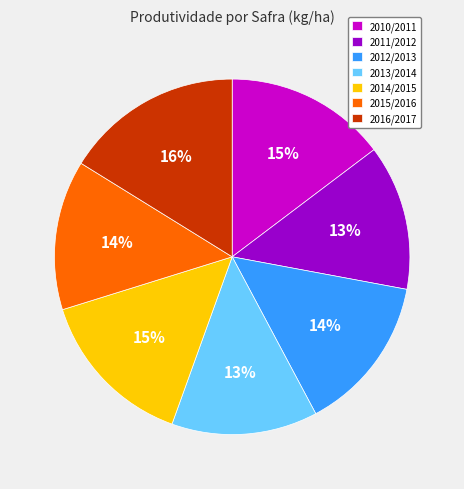

True or false: 2015/2016 accounts for 14% of the total.

True